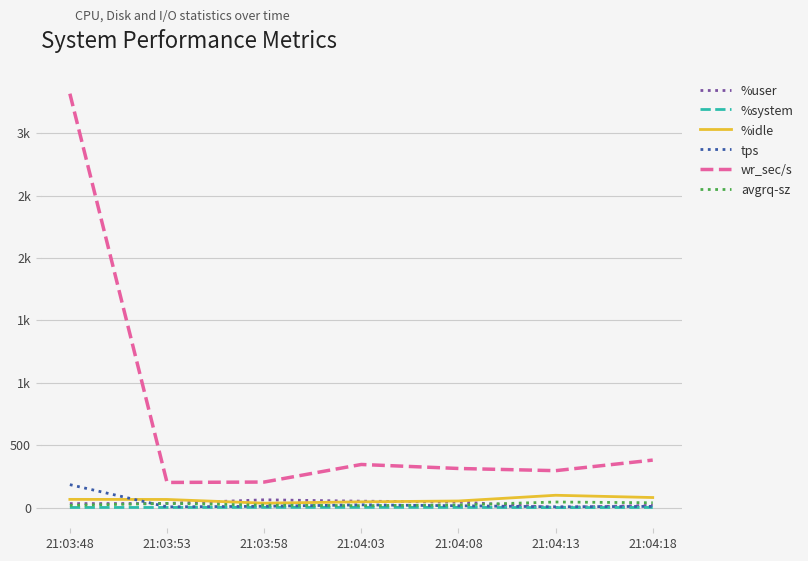

Does the chart display data point markers on the line(s)?

No